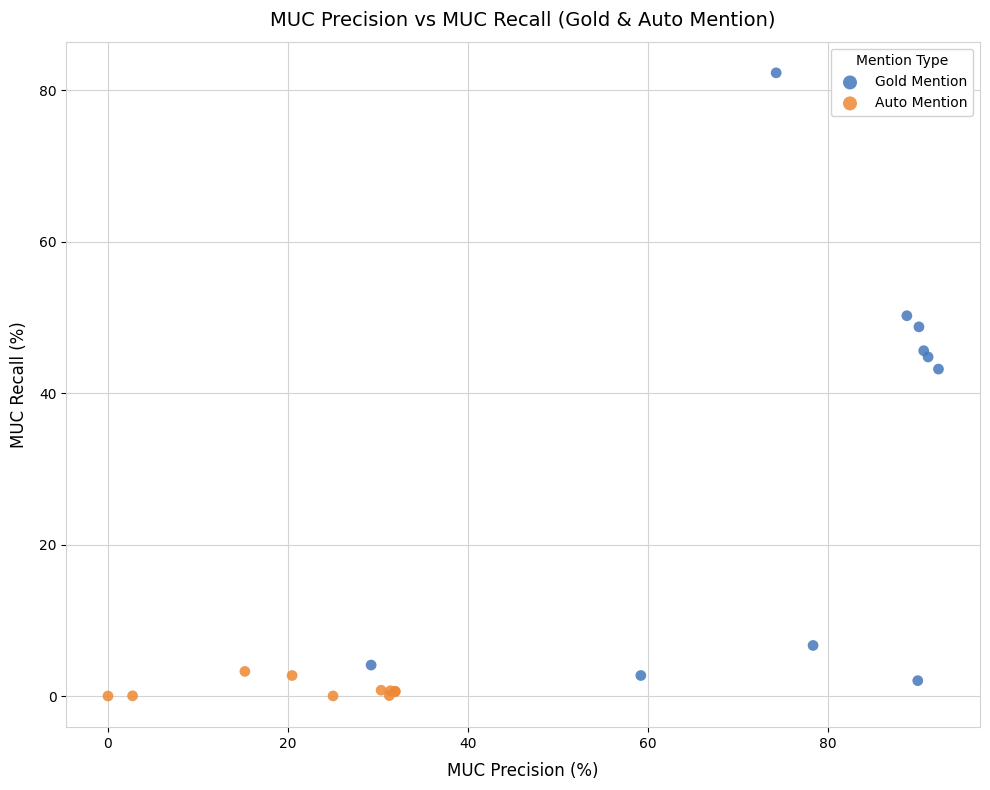

Which series contains the highest Y value?

Gold Mention